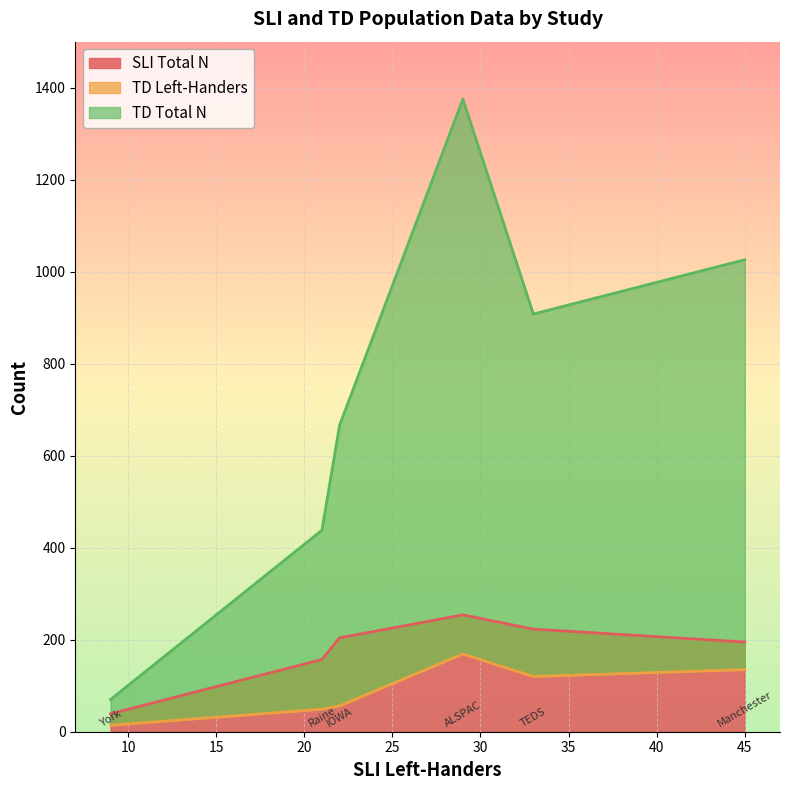

Is it true that TD Total N equals 2051 at ALSPAC?

False